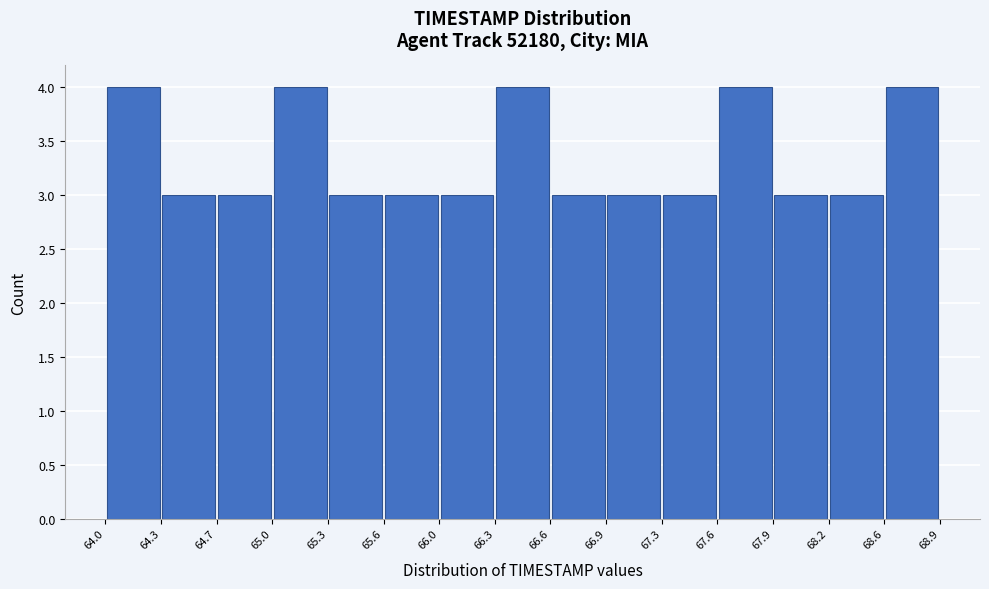

Reading left to right, list every bar in this chart as the range it spans on the x-axis followed by its height. The values are not printed on the chart, so give them approximately, as read against the axis.

64.0 to 64.3: 4
64.3 to 64.7: 3
64.7 to 65.0: 3
65.0 to 65.3: 4
65.3 to 65.6: 3
65.6 to 66.0: 3
66.0 to 66.3: 3
66.3 to 66.6: 4
66.6 to 66.9: 3
66.9 to 67.3: 3
67.3 to 67.6: 3
67.6 to 67.9: 4
67.9 to 68.2: 3
68.2 to 68.6: 3
68.6 to 68.9: 4